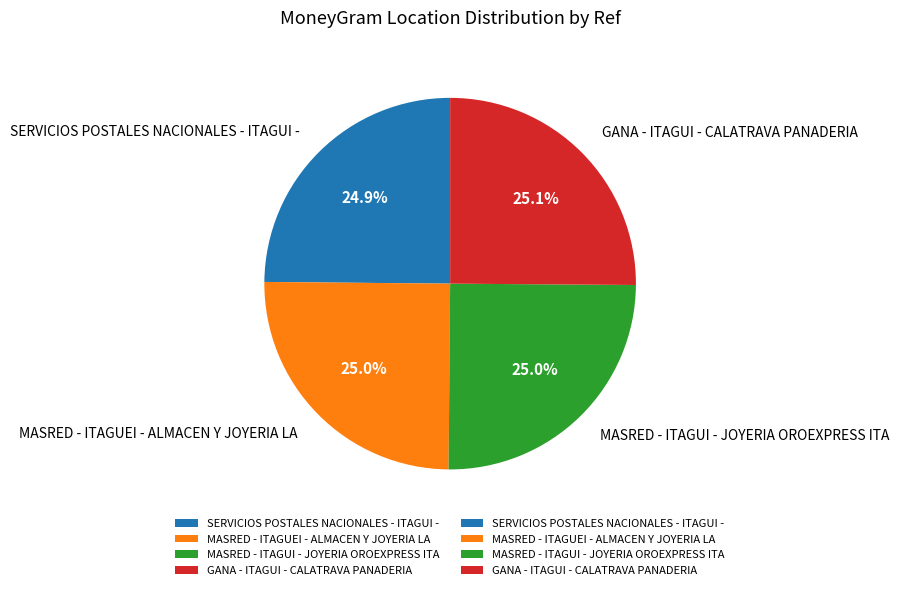

What is the ratio of the value at GANA - ITAGUI - CALATRAVA PANADERIA to the value at SERVICIOS POSTALES NACIONALES - ITAGUI -?

1.0